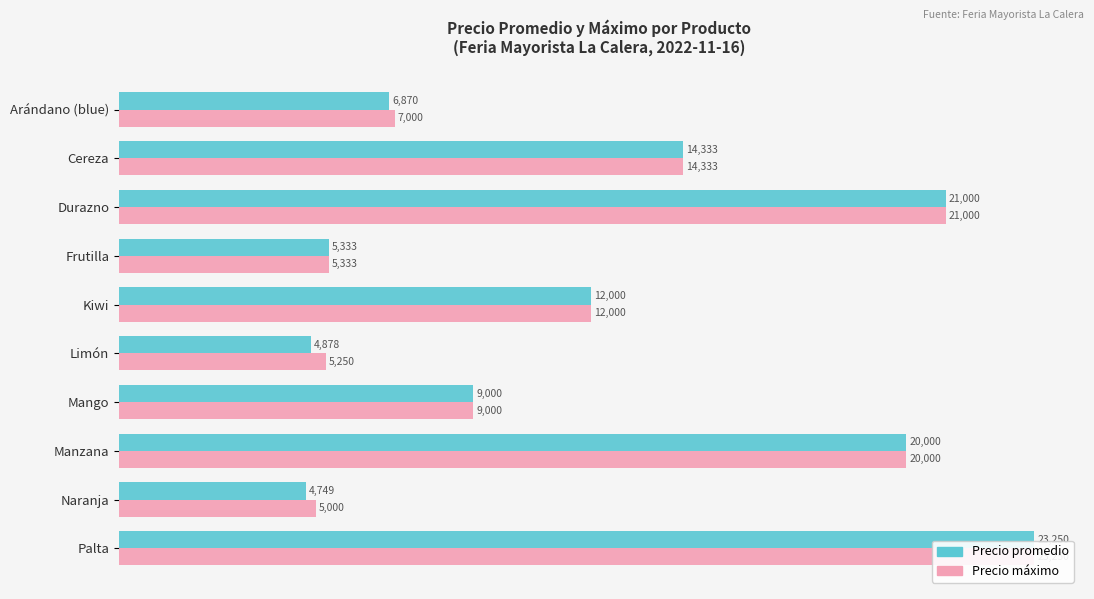

List the series in order of their peak value, highest first.

Precio promedio, Precio máximo